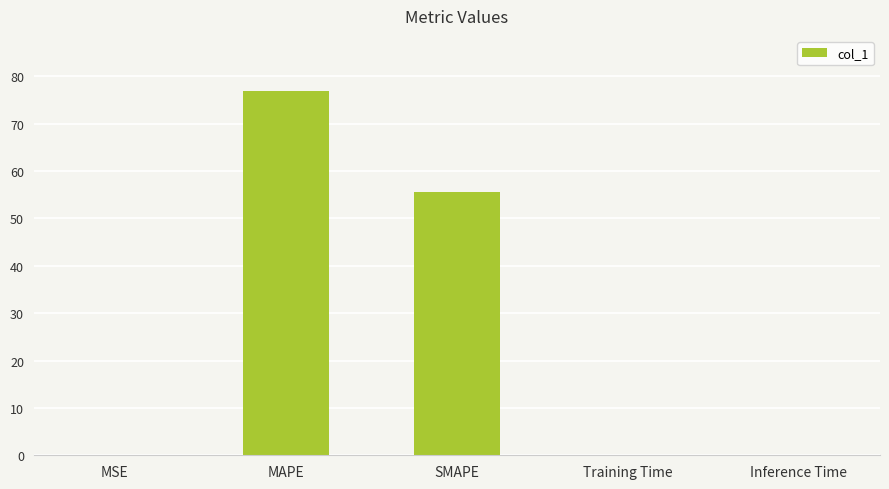

At which category does the chart reach its peak across all series?

MAPE